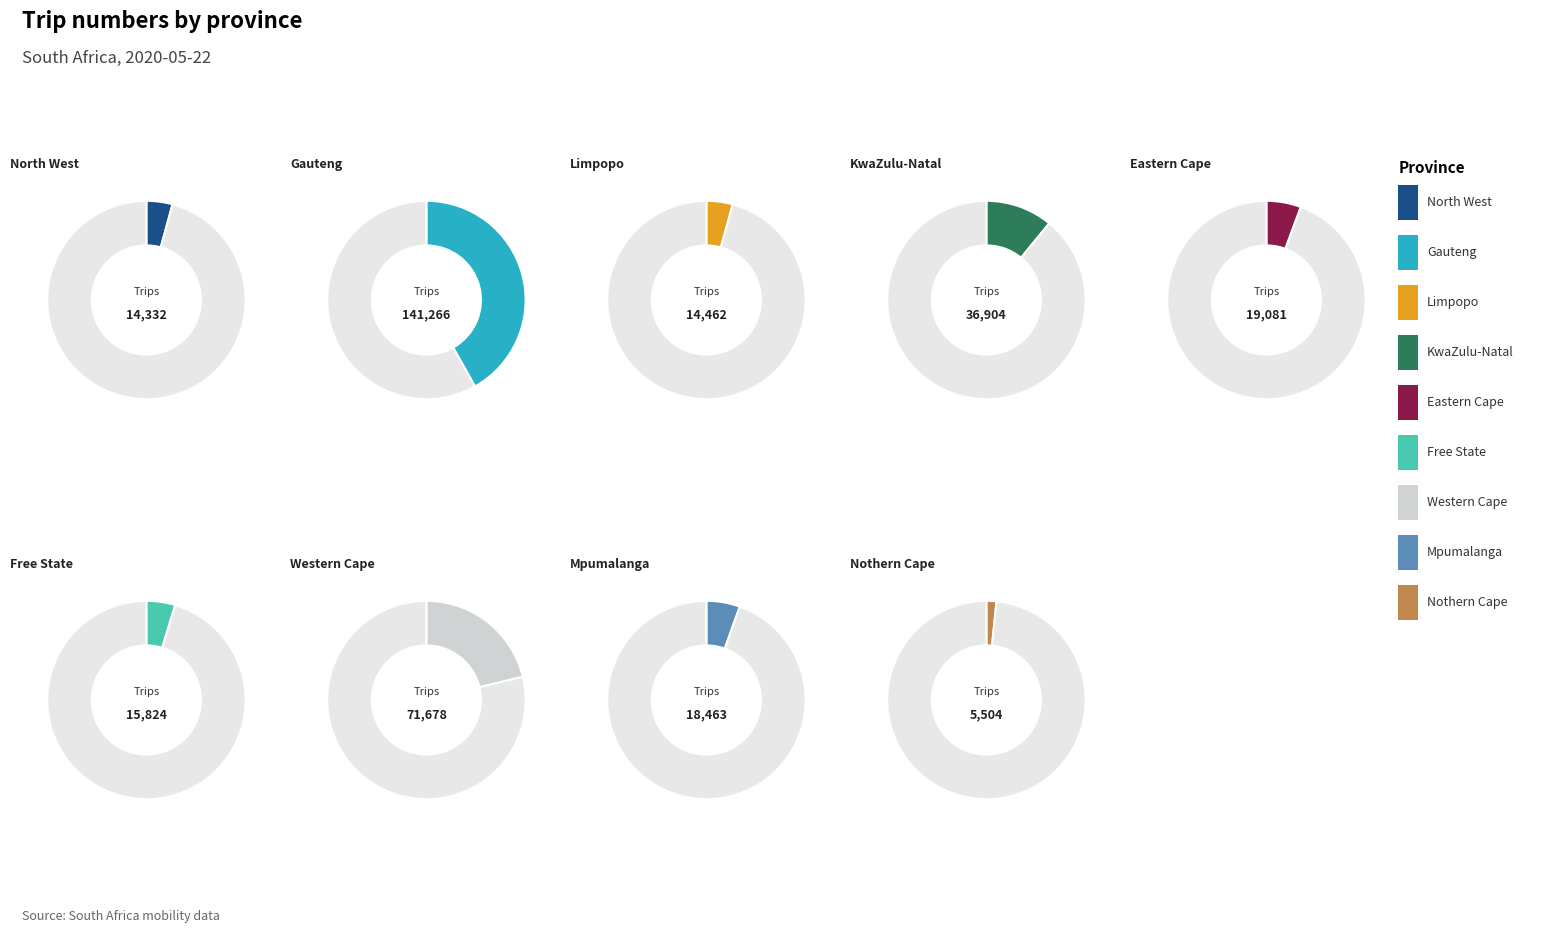

How many slices are in this pie chart?

9